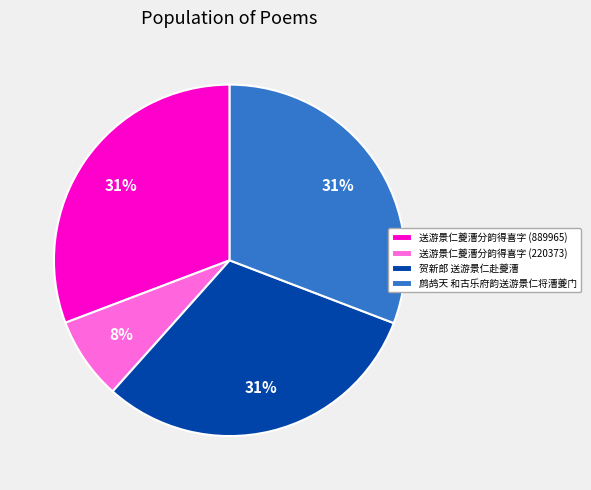

How many slices are in this pie chart?

4